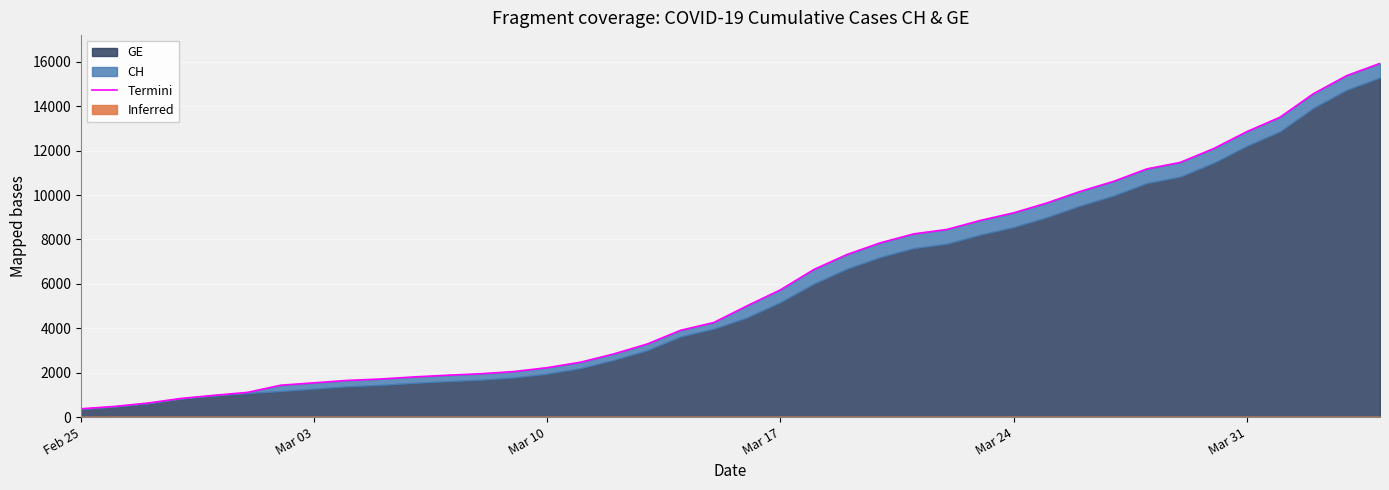

What is the sum of all values?

242133